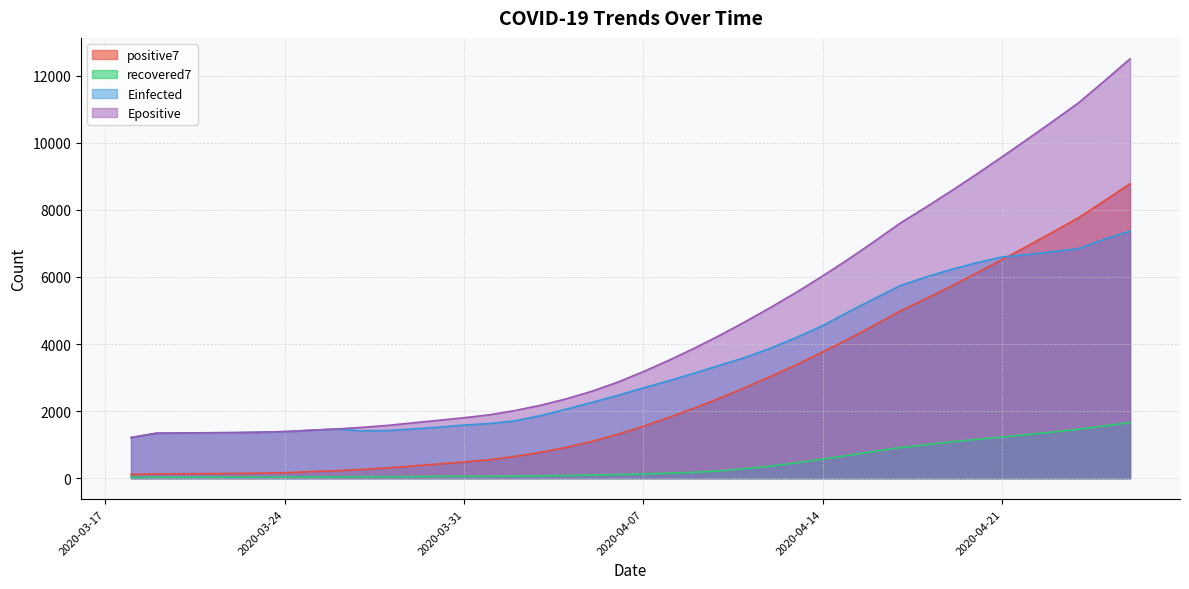

True or false: recovered7 has a value of 461.6 at 2020-04-13.

True